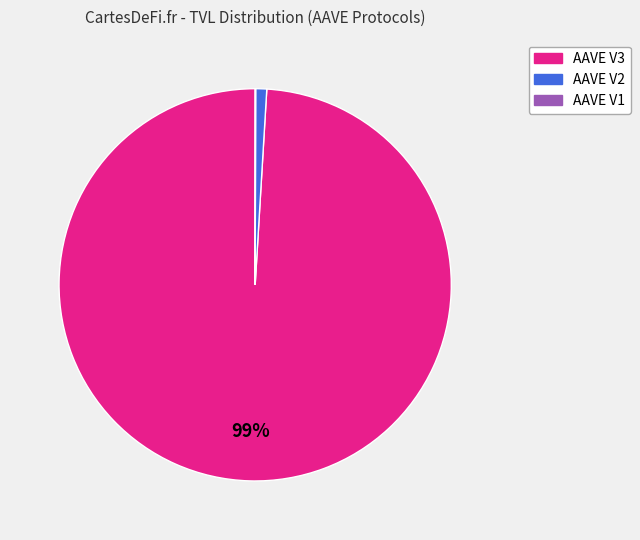

Which slice is the largest?

AAVE V3